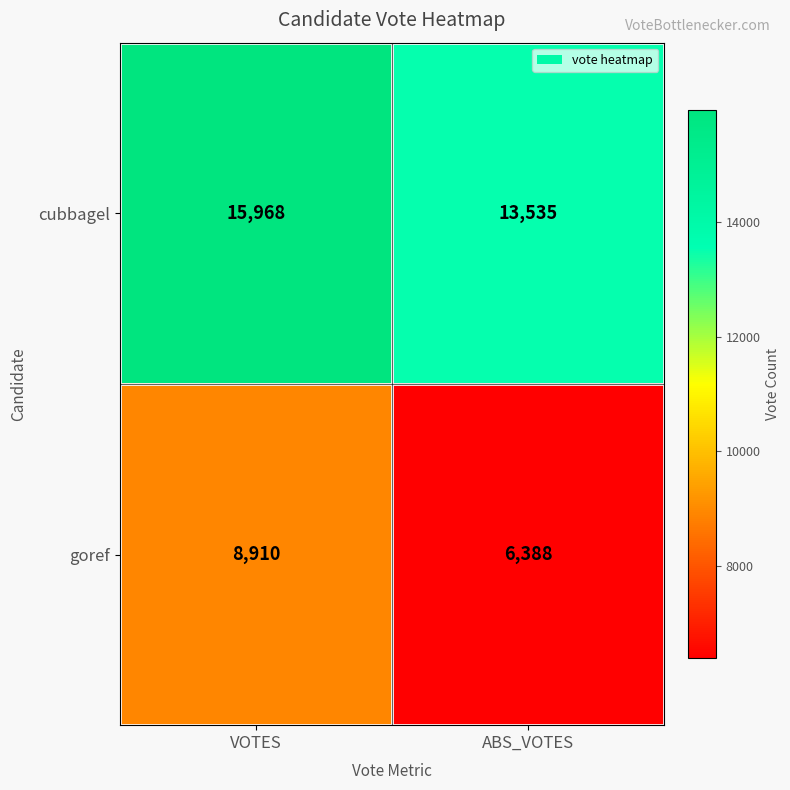

What is the difference between the cubbagel values at ABS_VOTES and VOTES?

2433